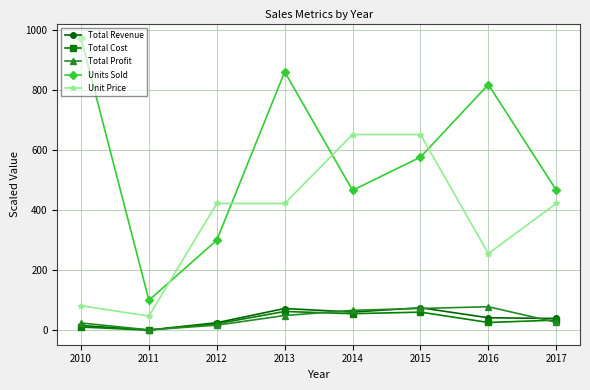

Which category has the lowest value across all series?

2011